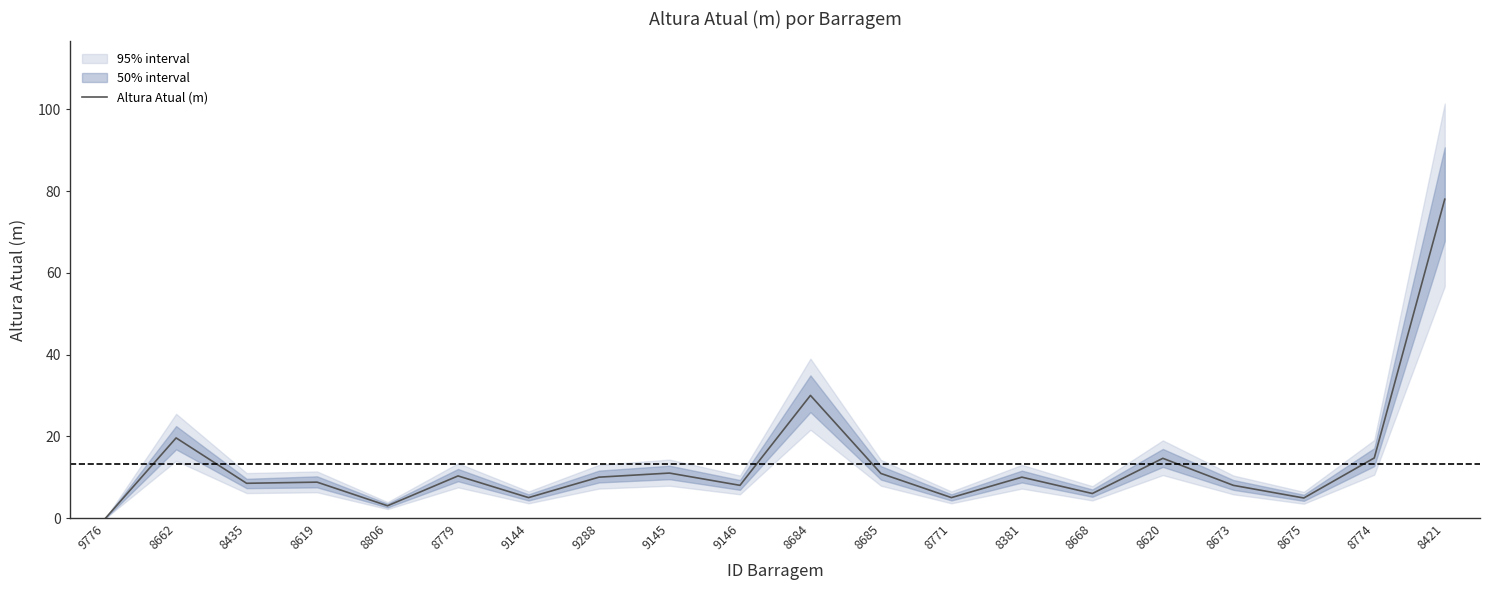

How many data points are above 10?

8